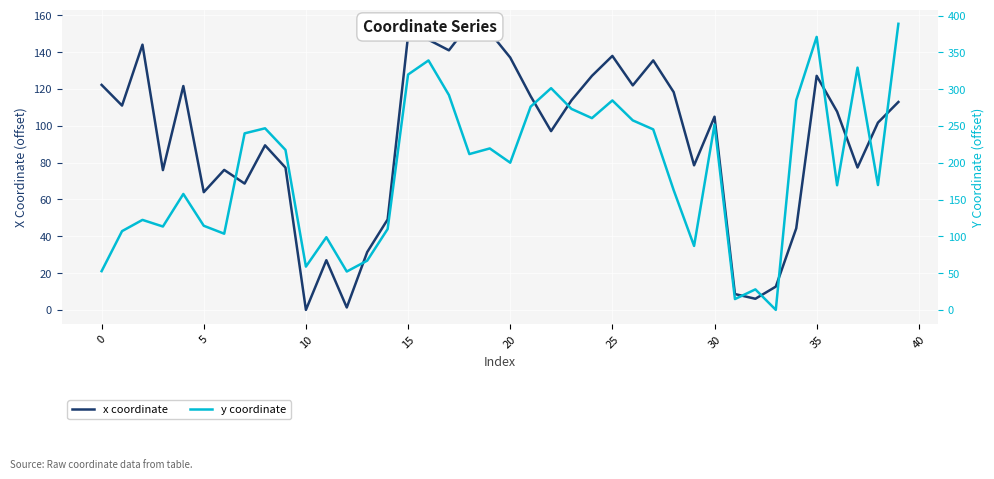

True or false: x coordinate has more than 0 points higher than both neighbors.

True